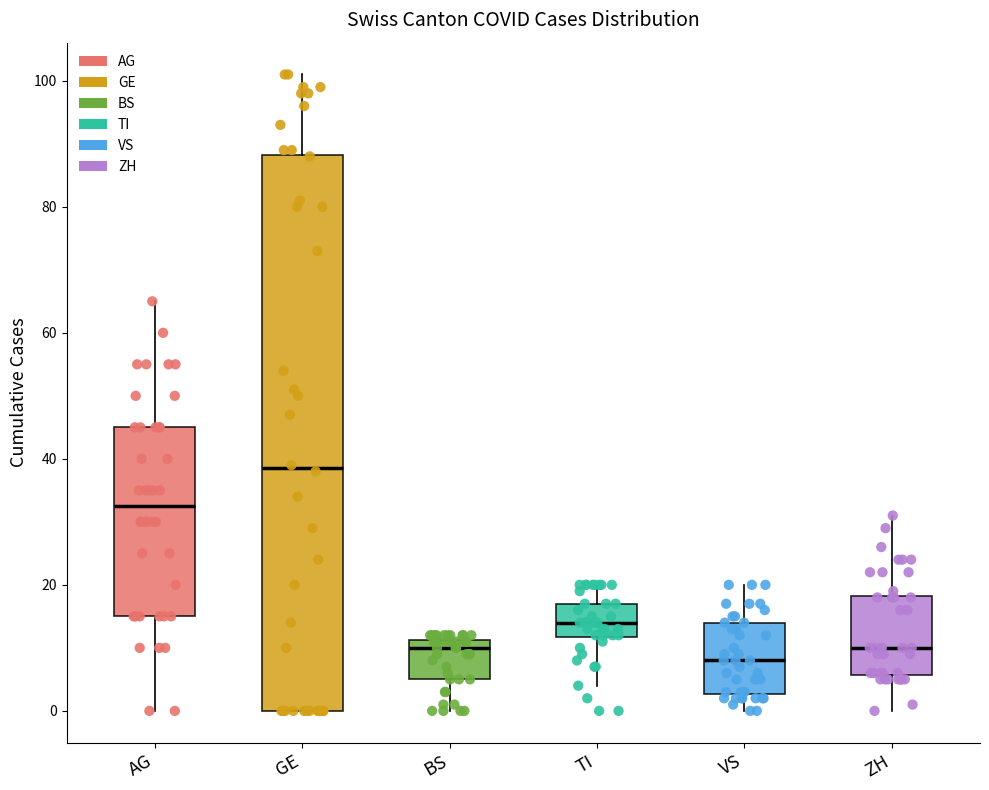

Reading left to right, transcribe this box plot: for each box, give where its median line is, the range the box spans, and where its two whiskers end, as read against the y-axis. The values are not printed on the chart, so give them approximately, as read against the axis.

AG: median 32, box 16 to 46, whiskers 0 to 66
GE: median 38, box 0 to 88, whiskers 0 to 102
BS: median 10, box 6 to 12, whiskers 0 to 12 (just above the box's upper edge)
TI: median 14, box 12 to 18, whiskers 4 to 20
VS: median 8, box 2 to 14, whiskers 0 to 20
ZH: median 10, box 6 to 18, whiskers 0 to 32